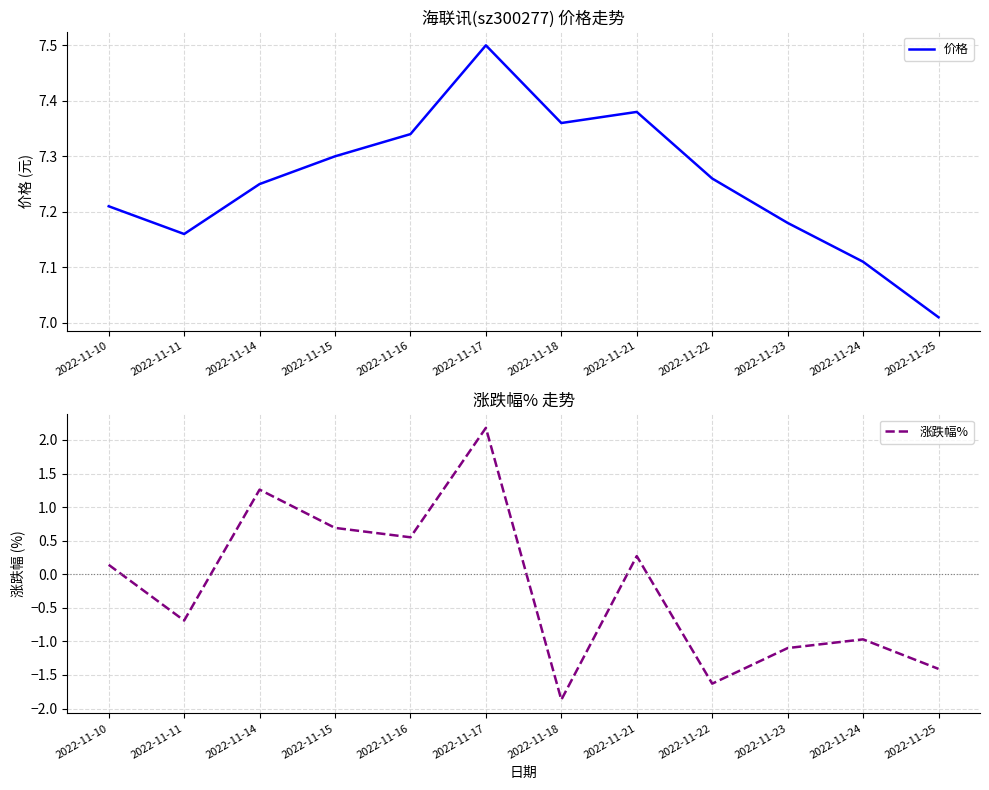

True or false: 涨跌幅% has a value of 2.2 at 2022-11-17.

True